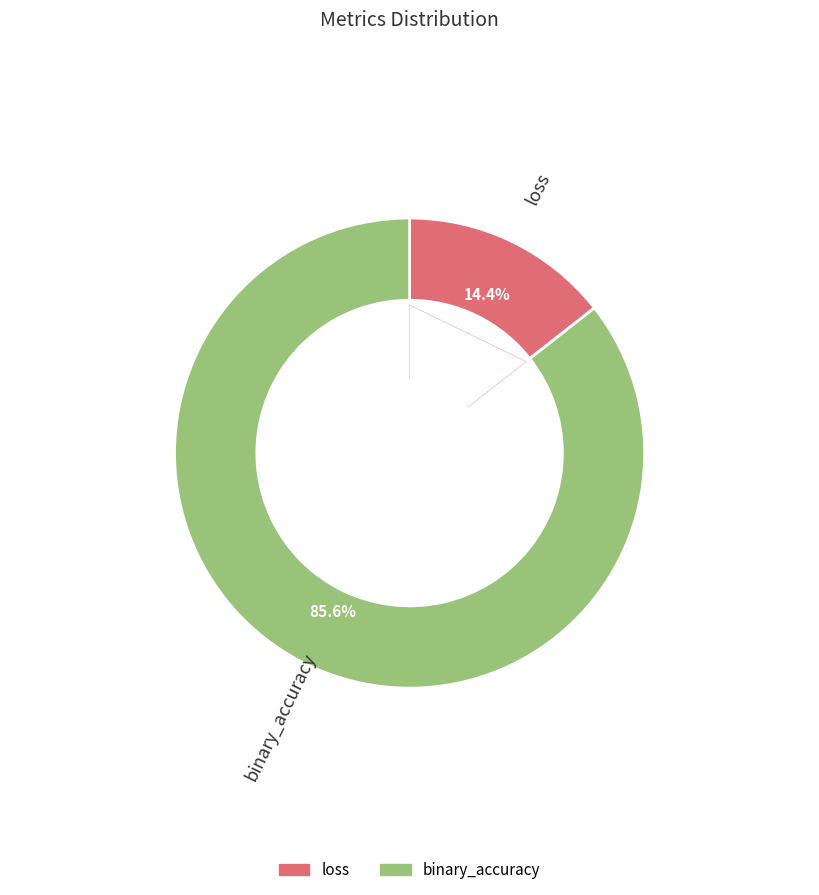

Which has a higher value, binary_accuracy or loss?

binary_accuracy